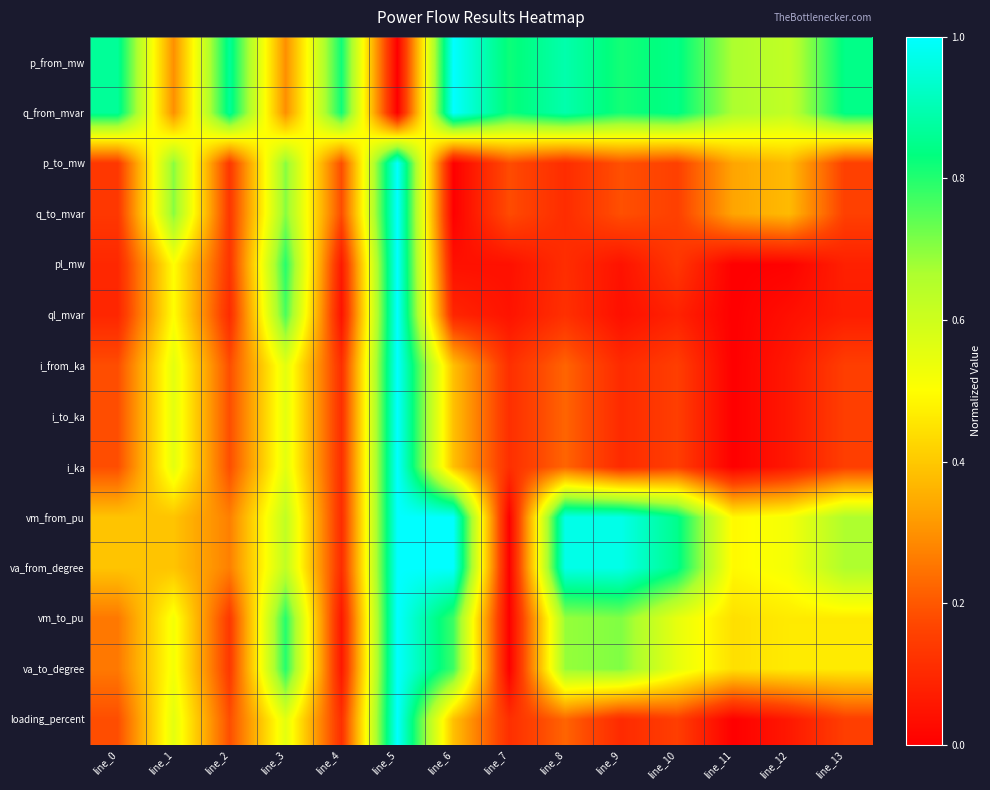

Reading right to left, transcribe all the data shown in this chart.

p_from_mw: line_13=0.8	line_12=0.6	line_11=0.7	line_10=0.8	line_9=0.8	line_8=0.9	line_7=0.8	line_6=1.0	line_5=0.0	line_4=0.8	line_3=0.3	line_2=0.9	line_1=0.3	line_0=0.9
q_from_mvar: line_13=0.8	line_12=0.6	line_11=0.7	line_10=0.8	line_9=0.8	line_8=0.9	line_7=0.8	line_6=1.0	line_5=0.0	line_4=0.8	line_3=0.3	line_2=0.9	line_1=0.3	line_0=0.9
p_to_mw: line_13=0.2	line_12=0.4	line_11=0.3	line_10=0.2	line_9=0.2	line_8=0.1	line_7=0.2	line_6=0.0	line_5=1.0	line_4=0.2	line_3=0.7	line_2=0.1	line_1=0.7	line_0=0.1
q_to_mvar: line_13=0.2	line_12=0.4	line_11=0.3	line_10=0.2	line_9=0.2	line_8=0.1	line_7=0.2	line_6=0.0	line_5=1.0	line_4=0.2	line_3=0.7	line_2=0.1	line_1=0.7	line_0=0.1
pl_mw: line_13=0.1	line_12=0.0	line_11=0.0	line_10=0.1	line_9=0.0	line_8=0.1	line_7=0.0	line_6=0.0	line_5=1.0	line_4=0.1	line_3=0.8	line_2=0.1	line_1=0.5	line_0=0.1
ql_mvar: line_13=0.1	line_12=0.0	line_11=0.0	line_10=0.1	line_9=0.0	line_8=0.1	line_7=0.0	line_6=0.1	line_5=1.0	line_4=0.0	line_3=0.8	line_2=0.1	line_1=0.5	line_0=0.1
i_from_ka: line_13=0.2	line_12=0.1	line_11=0.0	line_10=0.2	line_9=0.1	line_8=0.2	line_7=0.1	line_6=0.4	line_5=1.0	line_4=0.1	line_3=0.6	line_2=0.2	line_1=0.6	line_0=0.2
i_to_ka: line_13=0.2	line_12=0.1	line_11=0.0	line_10=0.2	line_9=0.1	line_8=0.2	line_7=0.1	line_6=0.4	line_5=1.0	line_4=0.1	line_3=0.6	line_2=0.2	line_1=0.6	line_0=0.2
i_ka: line_13=0.2	line_12=0.1	line_11=0.0	line_10=0.2	line_9=0.1	line_8=0.2	line_7=0.1	line_6=0.4	line_5=1.0	line_4=0.1	line_3=0.6	line_2=0.2	line_1=0.6	line_0=0.2
vm_from_pu: line_13=0.7	line_12=0.5	line_11=0.5	line_10=0.9	line_9=1.0	line_8=1.0	line_7=0.0	line_6=1.0	line_5=1.0	line_4=0.1	line_3=0.6	line_2=0.3	line_1=0.4	line_0=0.4
va_from_degree: line_13=0.7	line_12=0.5	line_11=0.5	line_10=0.9	line_9=1.0	line_8=1.0	line_7=0.0	line_6=1.0	line_5=1.0	line_4=0.1	line_3=0.6	line_2=0.3	line_1=0.4	line_0=0.4
vm_to_pu: line_13=0.5	line_12=0.5	line_11=0.4	line_10=0.5	line_9=0.7	line_8=0.7	line_7=0.0	line_6=0.8	line_5=1.0	line_4=0.1	line_3=0.8	line_2=0.1	line_1=0.5	line_0=0.3
va_to_degree: line_13=0.5	line_12=0.5	line_11=0.4	line_10=0.5	line_9=0.7	line_8=0.7	line_7=0.0	line_6=0.8	line_5=1.0	line_4=0.1	line_3=0.8	line_2=0.1	line_1=0.5	line_0=0.3
loading_percent: line_13=0.2	line_12=0.1	line_11=0.0	line_10=0.2	line_9=0.1	line_8=0.2	line_7=0.1	line_6=0.4	line_5=1.0	line_4=0.1	line_3=0.6	line_2=0.2	line_1=0.6	line_0=0.2